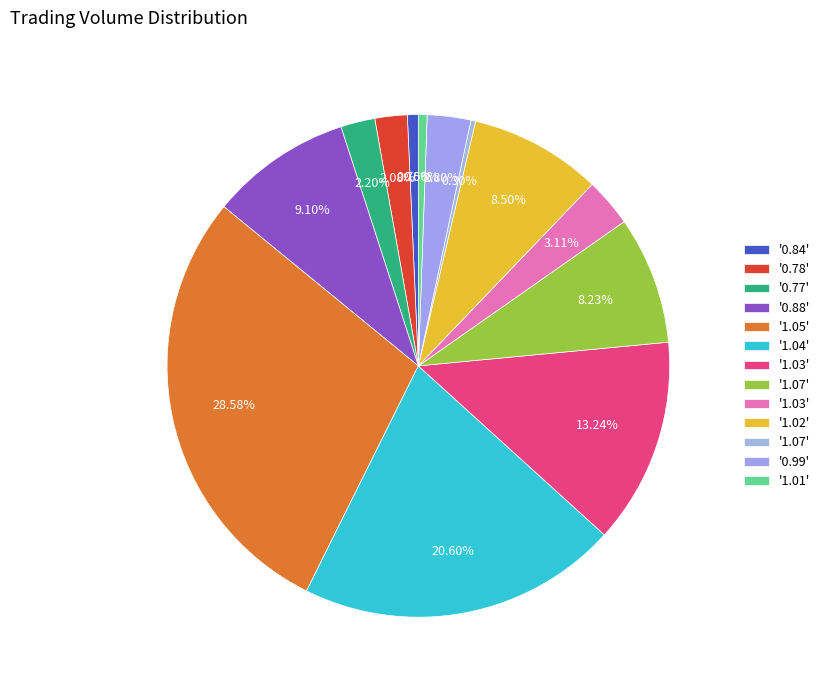

How many slices are in this pie chart?

13